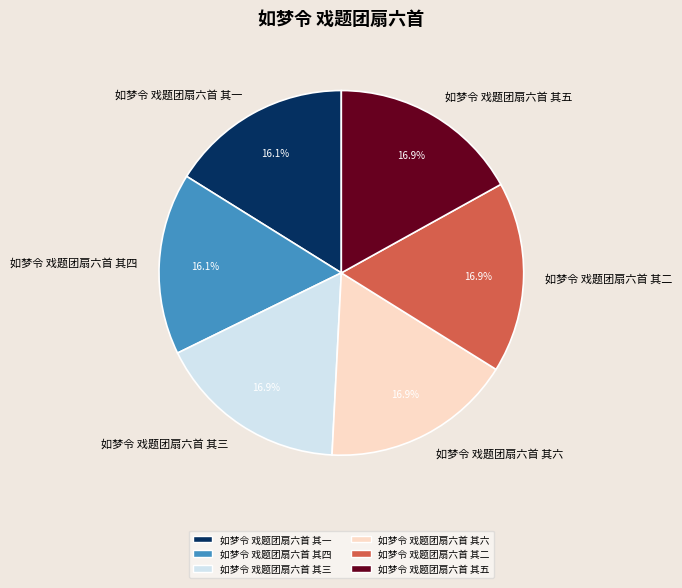

How many segments does this pie chart have?

6